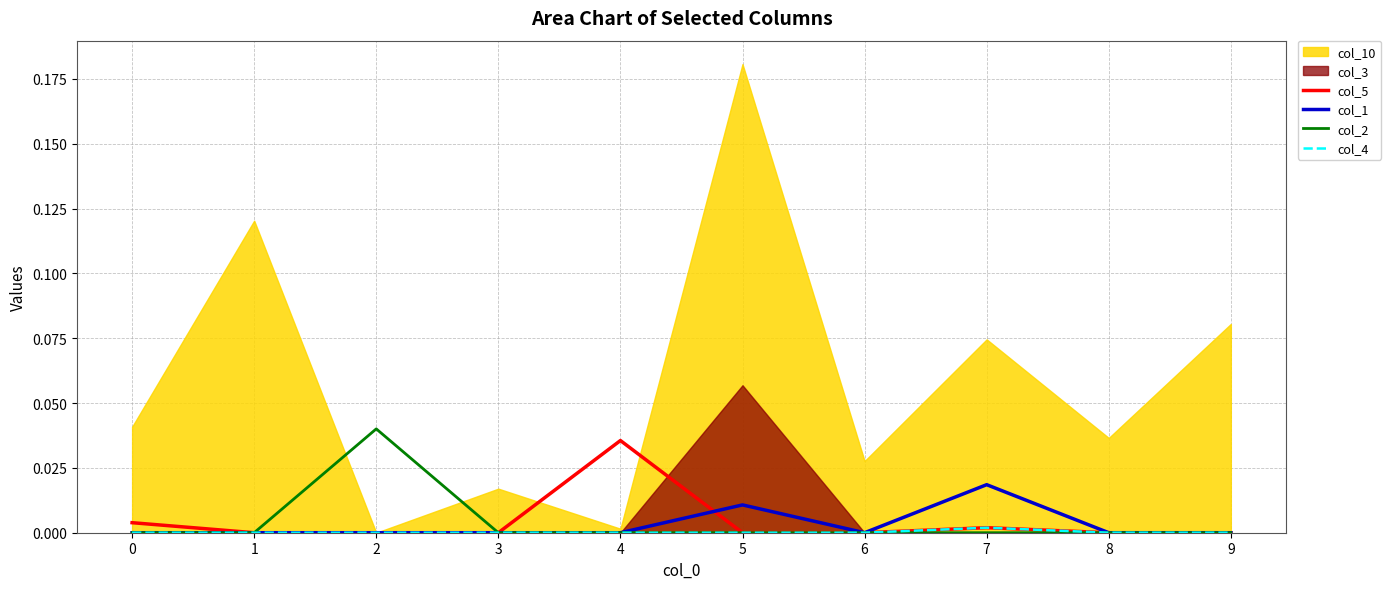

The col_1 series shows 0.0 at 2. True or false?

True